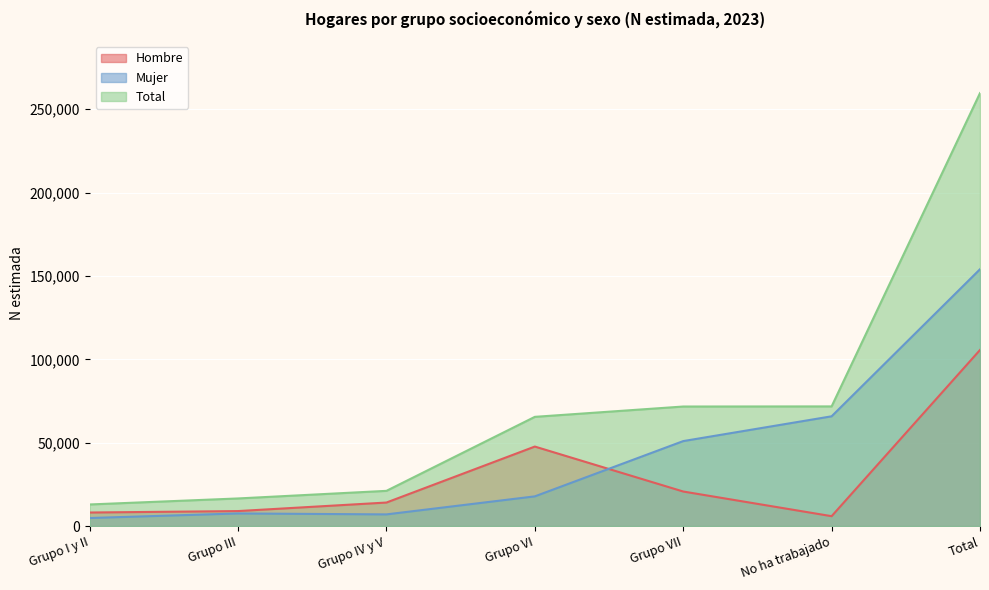

What is the highest value of the Hombre series?

105619